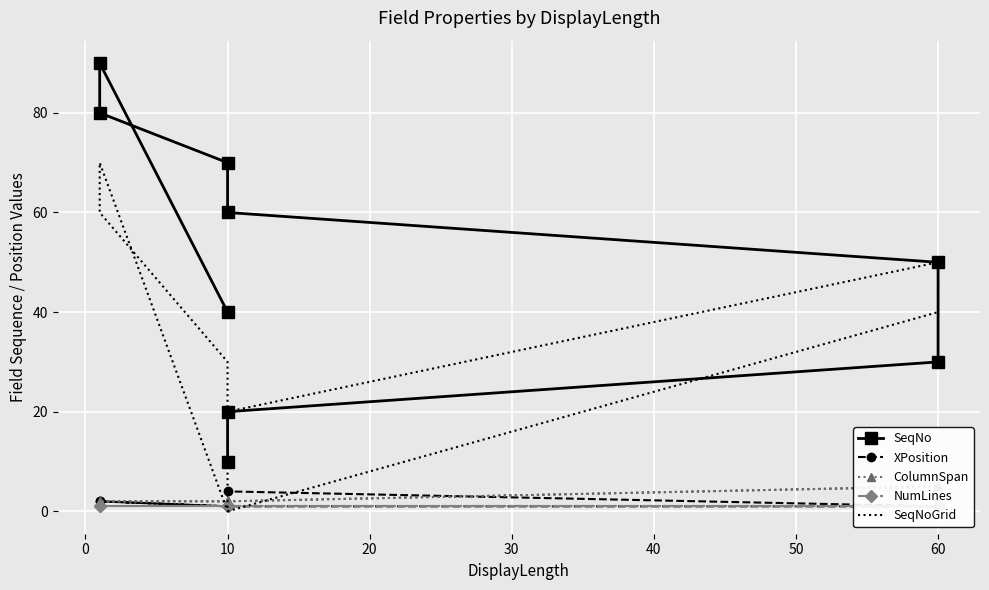

How many interior local valleys does the SeqNoGrid series have?

2